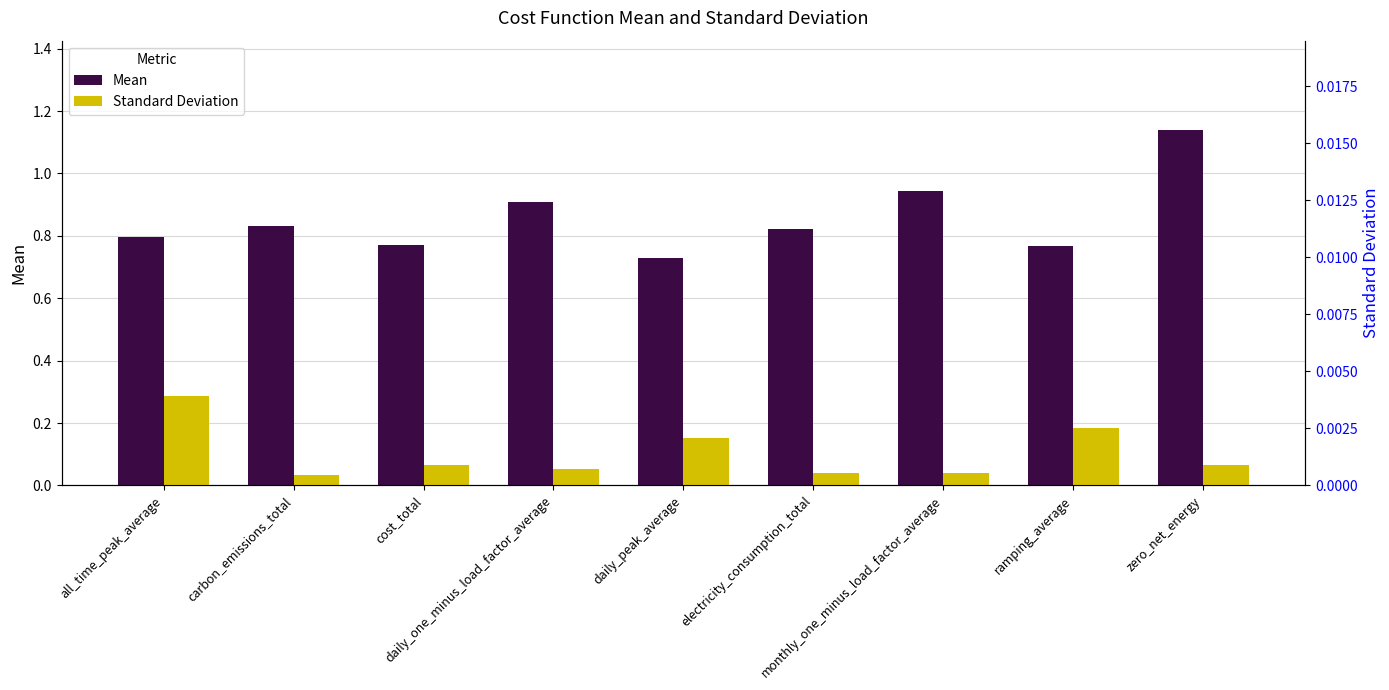

At which category is the sum across all series the highest?

zero_net_energy